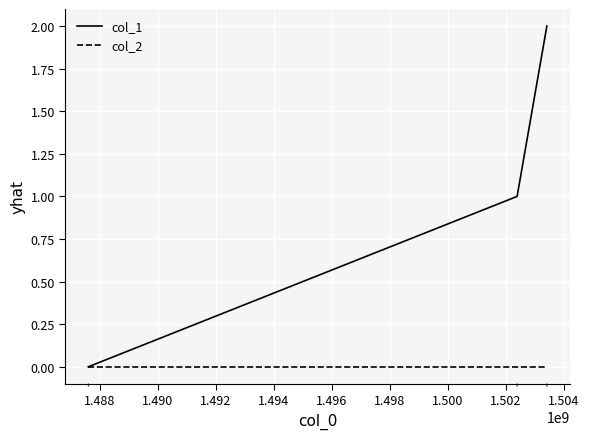

Which series has the largest total across all categories?

col_1